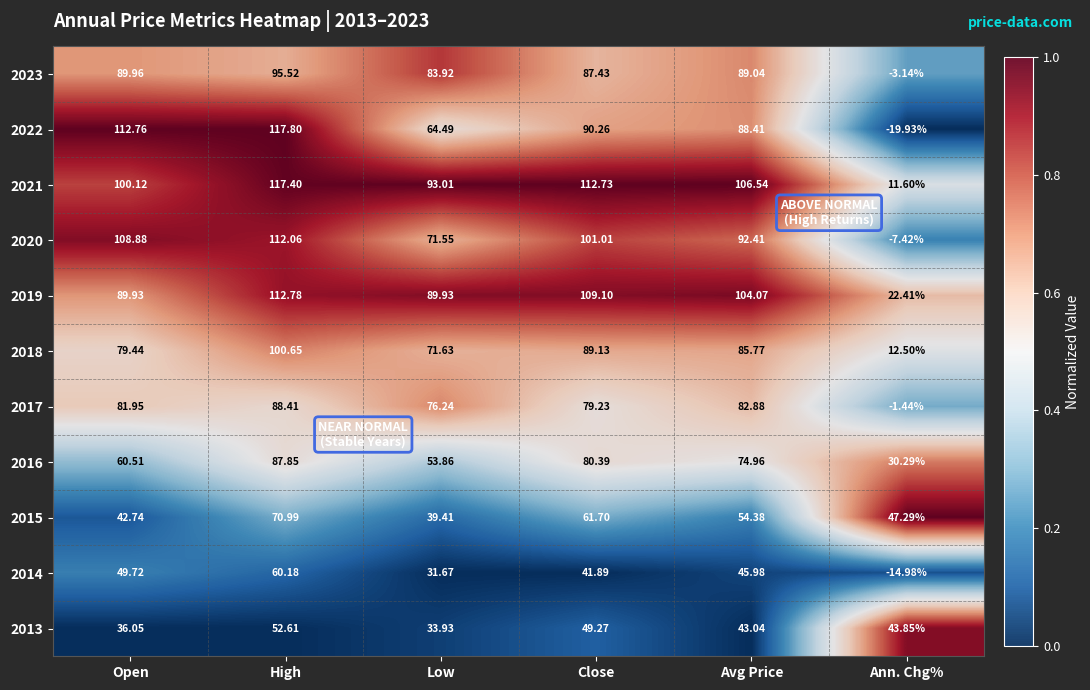

At which label does 2020 first exceed 101?

Open